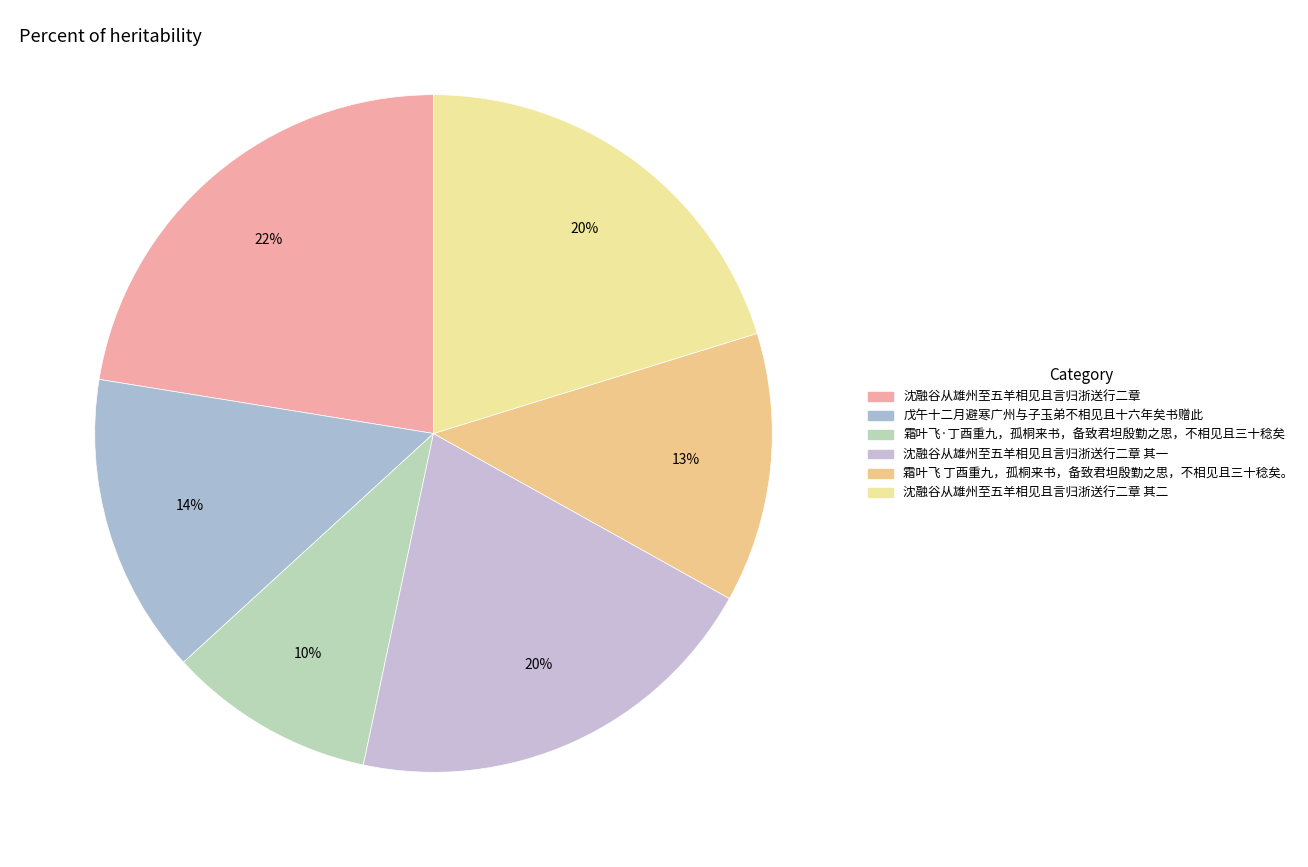

Rank the categories by value from highest to lowest.

沈融谷从雄州至五羊相见且言归浙送行二章, 沈融谷从雄州至五羊相见且言归浙送行二章 其二, 沈融谷从雄州至五羊相见且言归浙送行二章 其一, 戊午十二月避寒广州与子玉弟不相见且十六年矣书赠此, 霜叶飞 丁酉重九，孤桐来书，备致君坦殷勤之思，不相见且三十稔矣。, 霜叶飞·丁酉重九，孤桐来书，备致君坦殷勤之思，不相见且三十稔矣